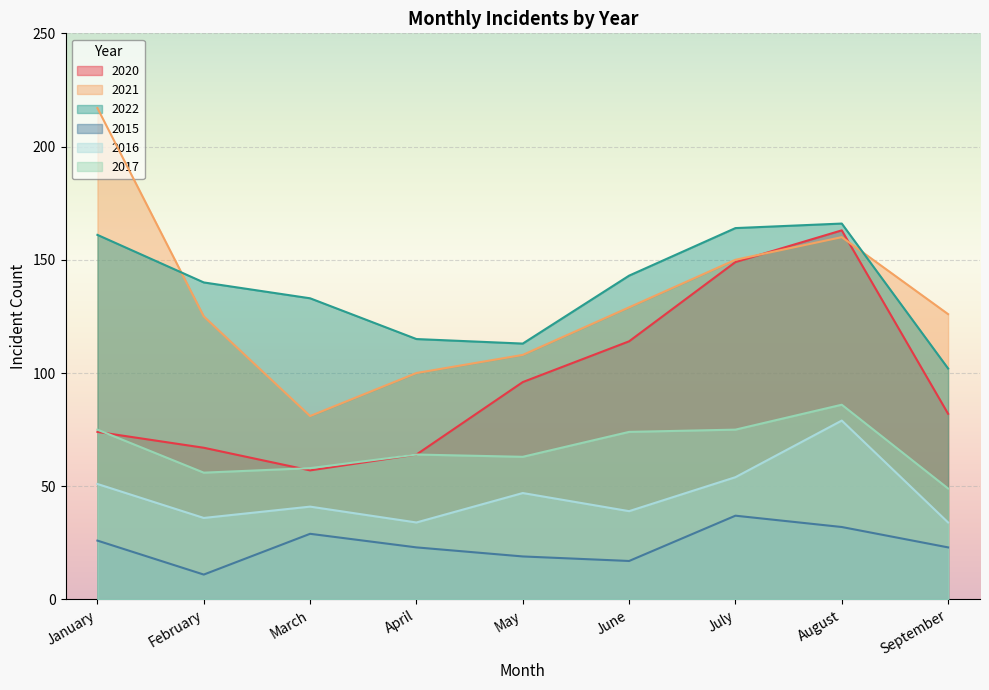

True or false: 2020 and 2022 cross at least once.

False